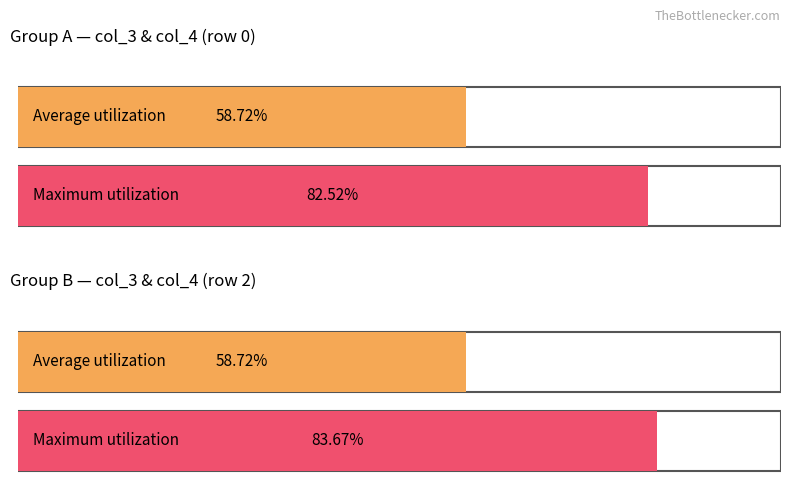

Is it true that col_4 equals 1.1 at 2?

False